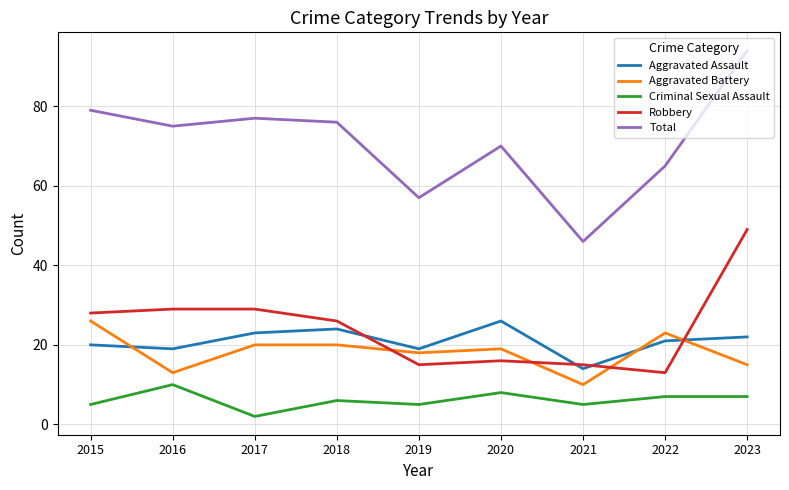

At which label does Robbery first exceed 26?

2015